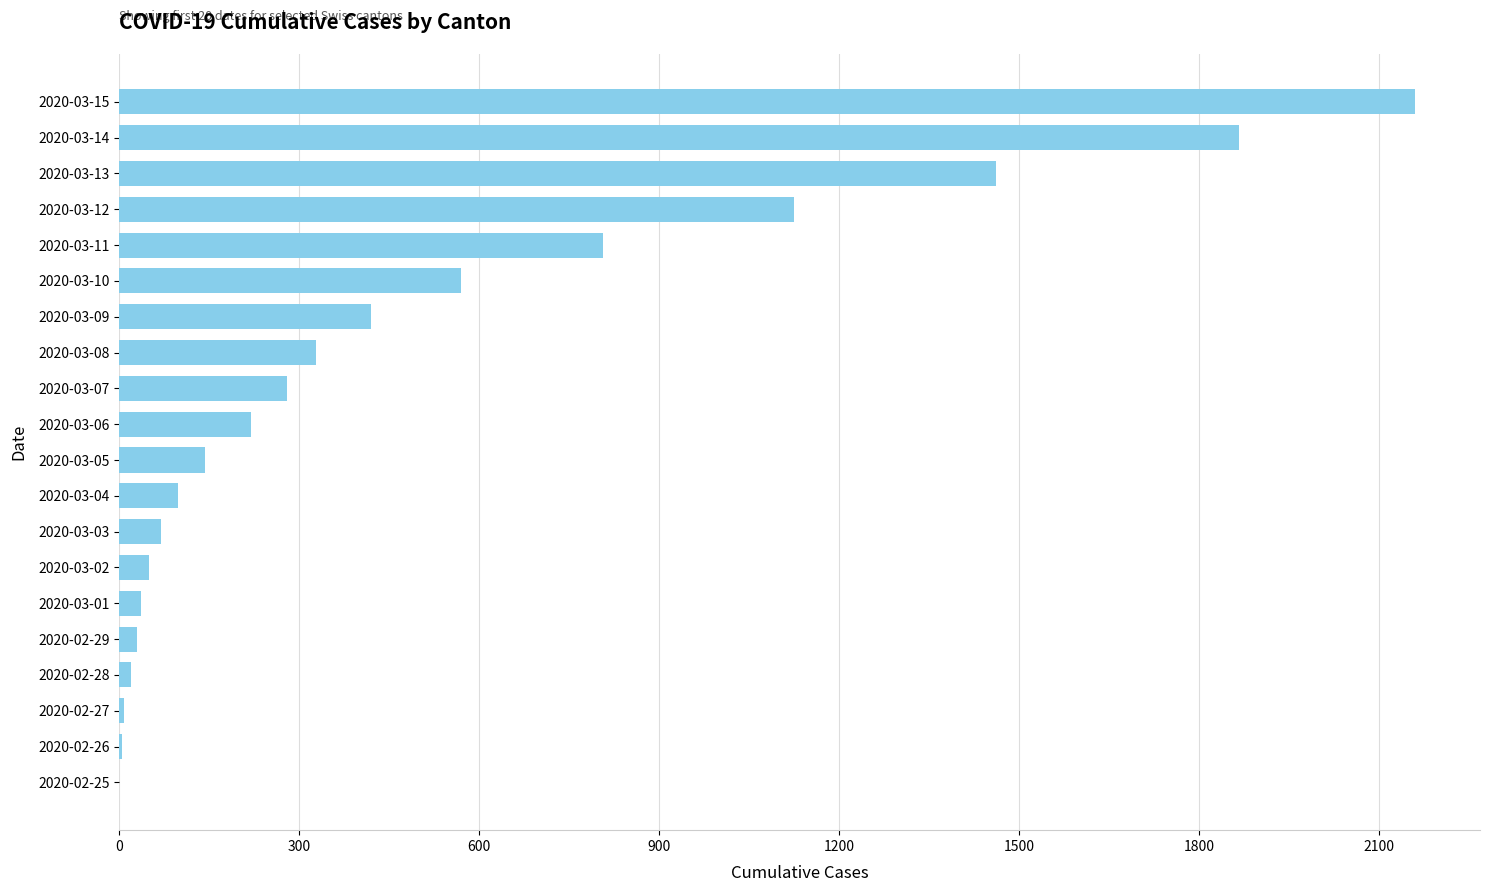

What is the sum of all values?

9687